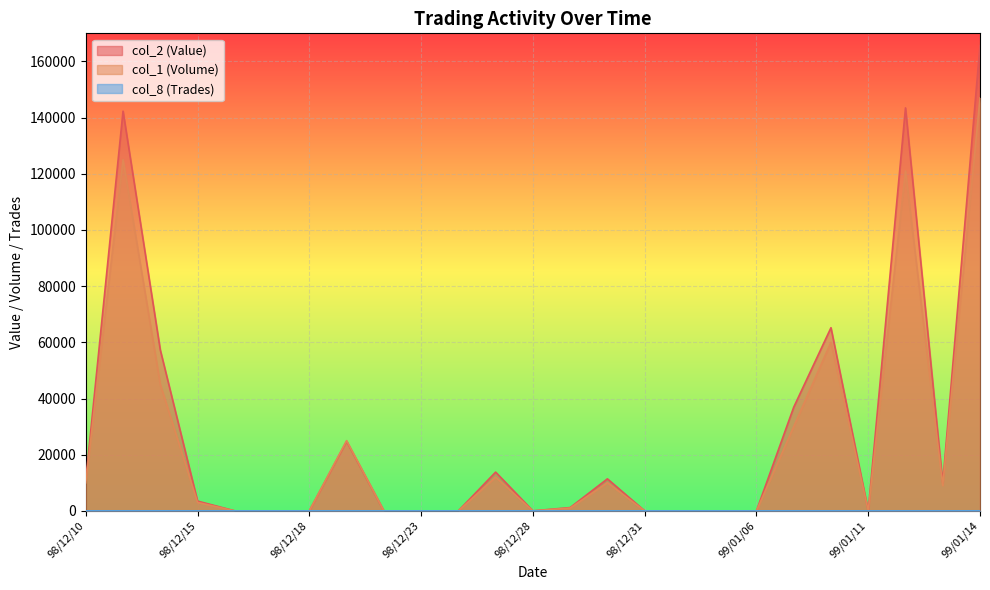

How many lines are shown in the chart?

3